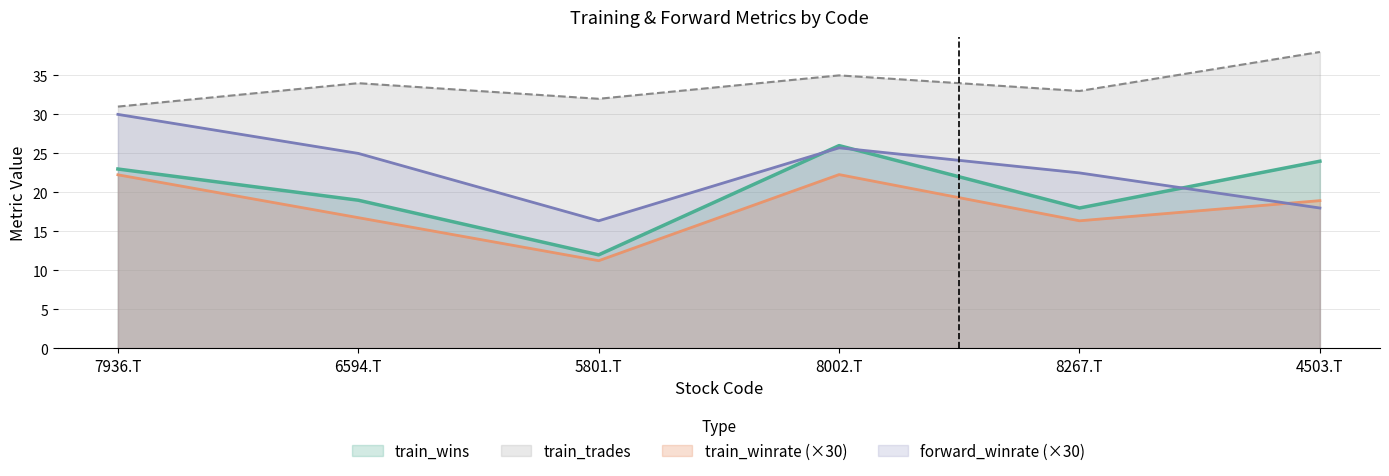

The train_wins series shows 20.4 at 5801.T. True or false?

False